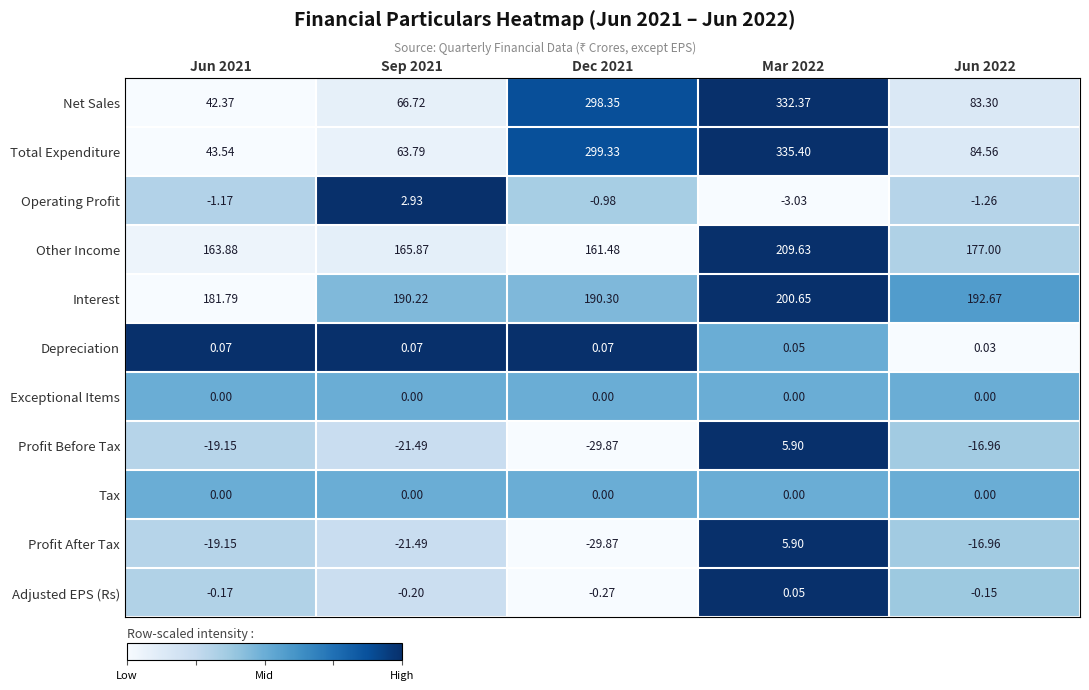

At how many categories does at least one series exceed 0?

5